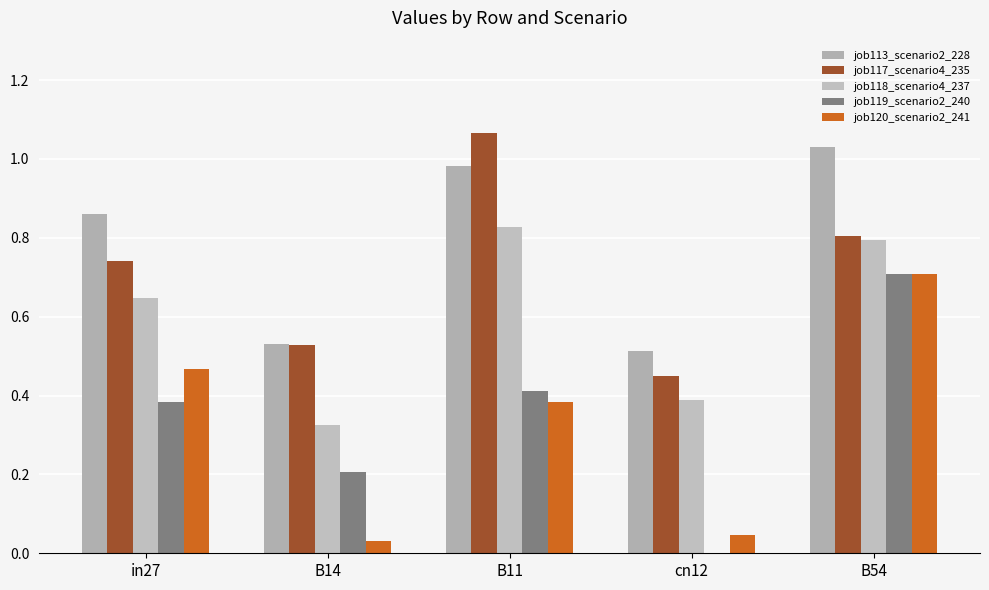

Rank the series at B14 from highest to lowest value.

job113_scenario2_228, job117_scenario4_235, job118_scenario4_237, job119_scenario2_240, job120_scenario2_241